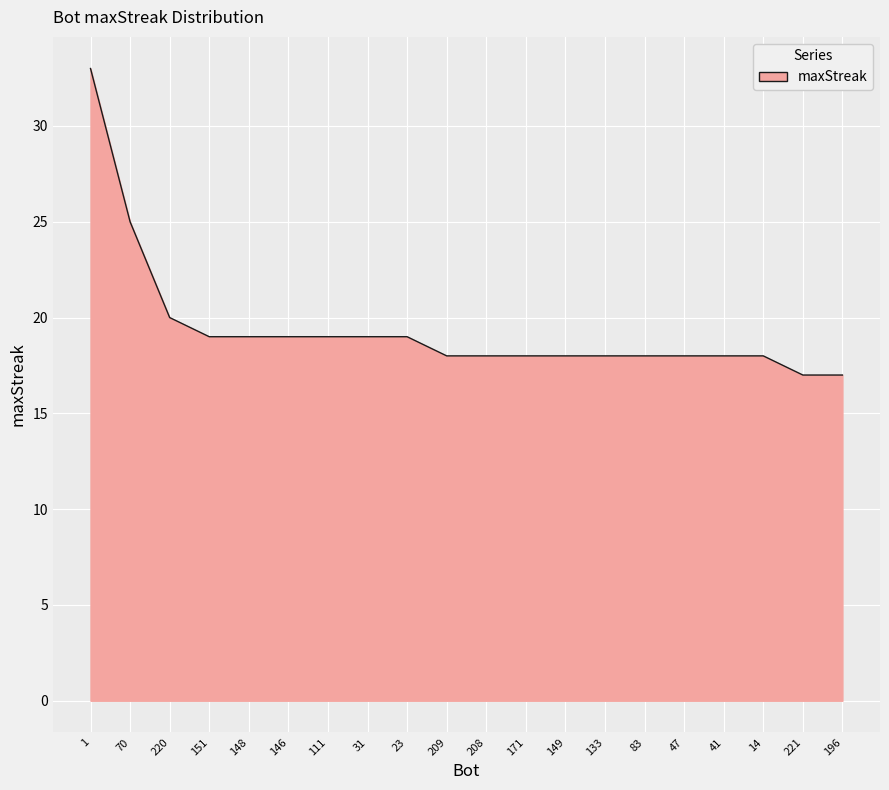

What is the average value?

19